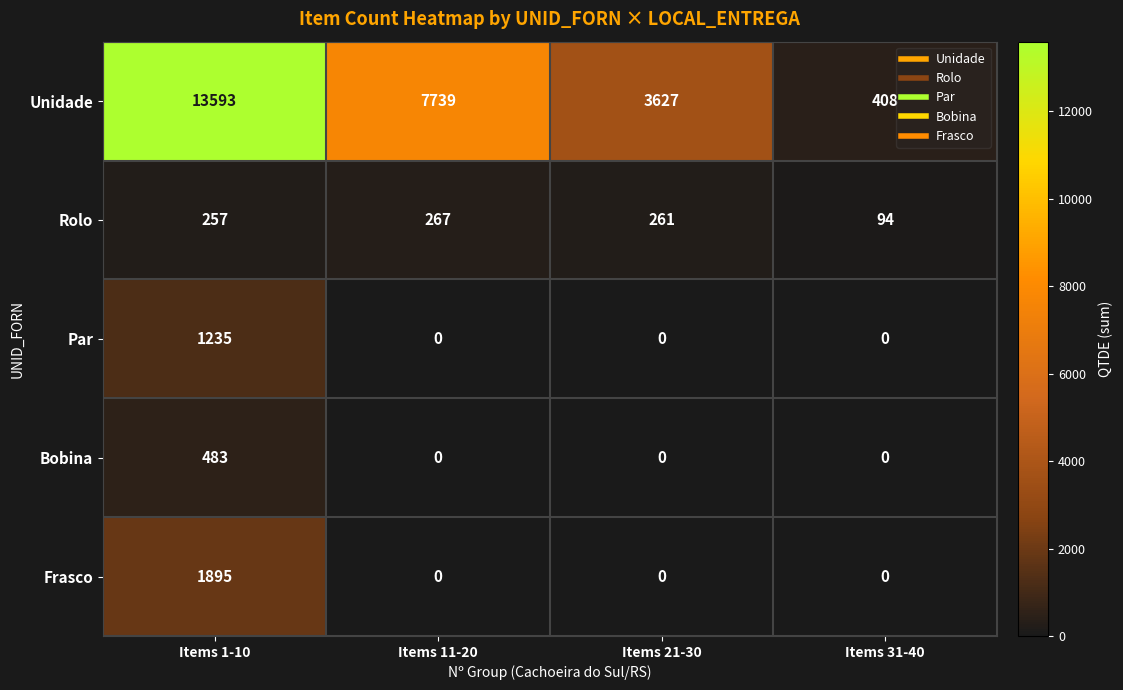

What is the total value across all series at Items 21-30?

3888